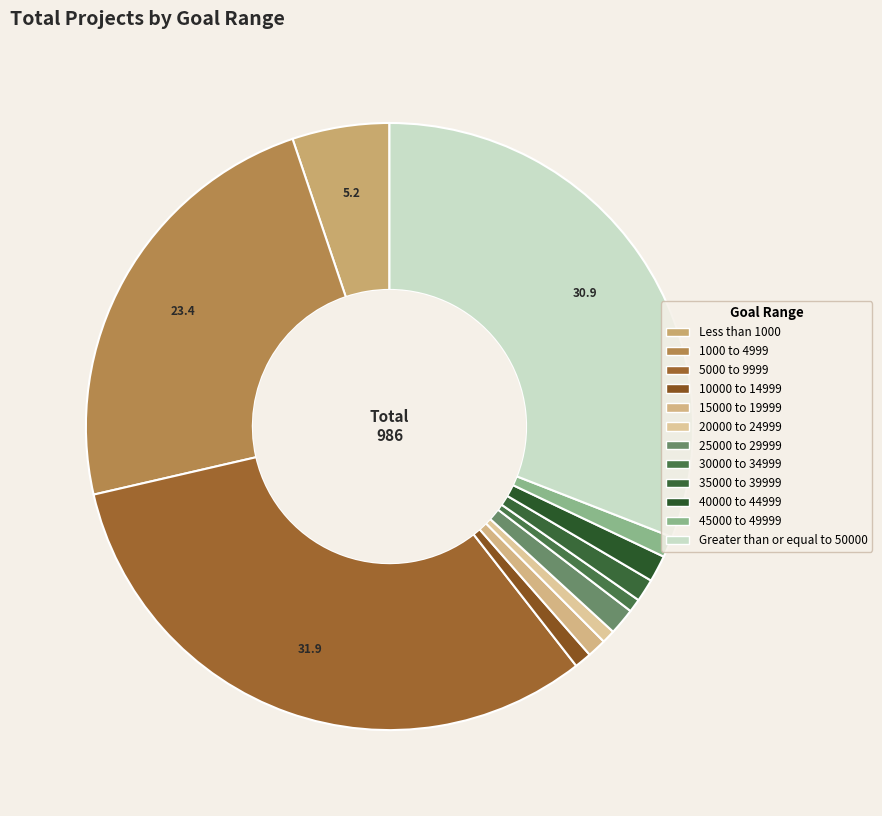

What is the change in value from 1000 to 4999 to 35000 to 39999?

-219